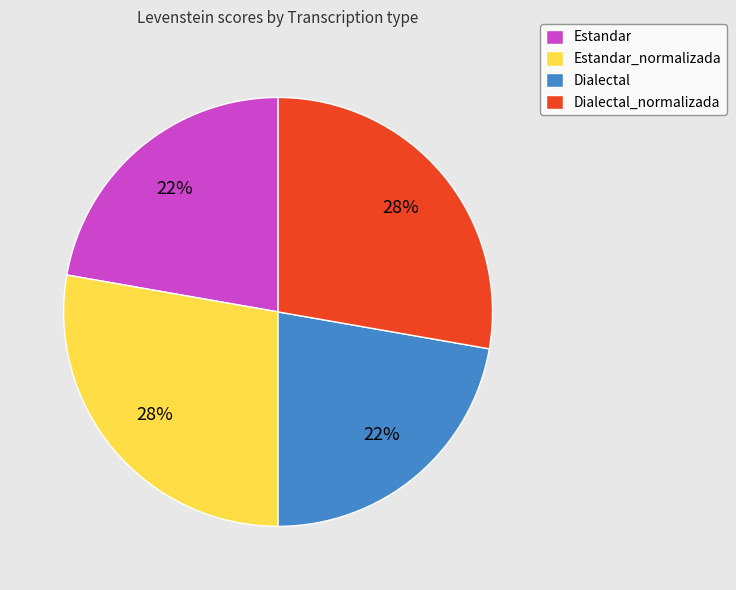

Does Dialectal_normalizada represent more than half of the total?

No